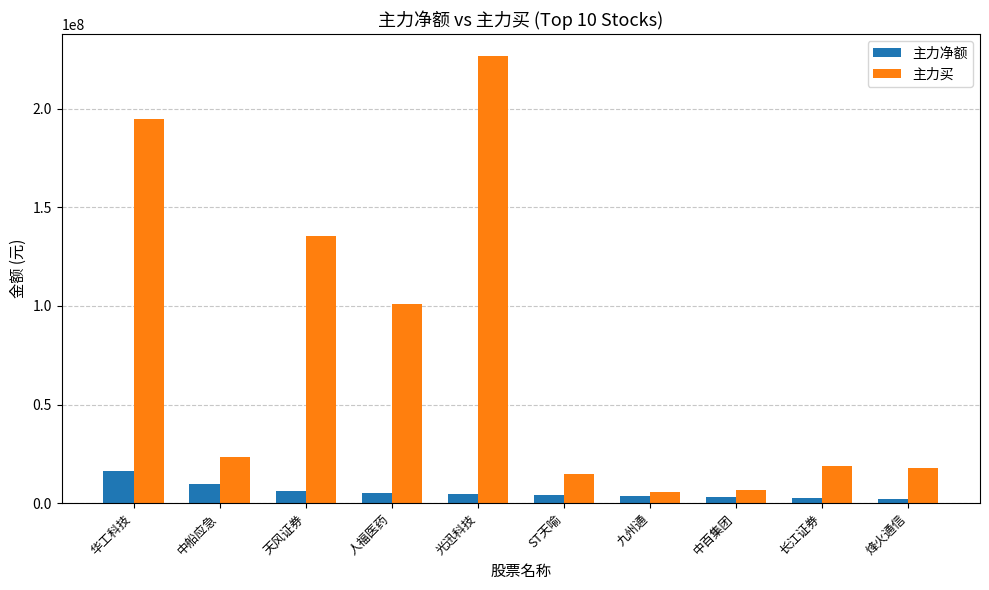

At which category is the sum across all series the highest?

光迅科技